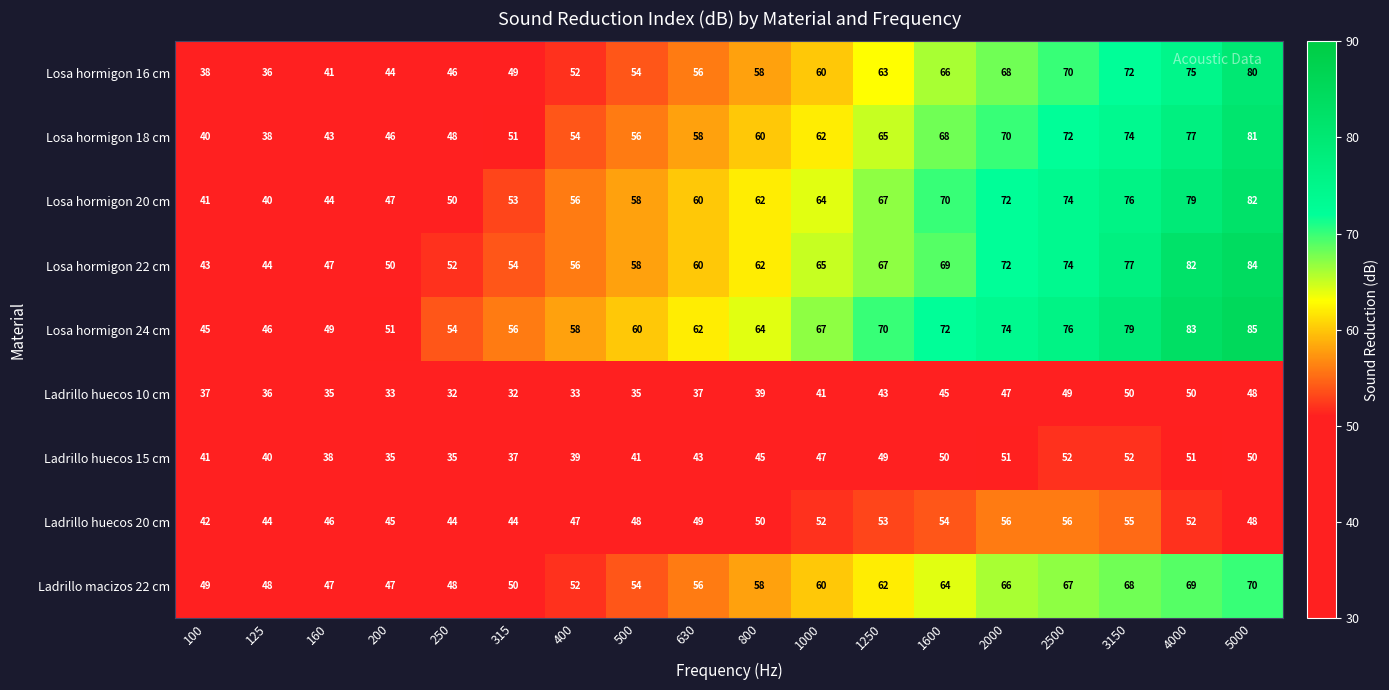

How many values in the Ladrillo huecos 20 cm series are below 49?

9